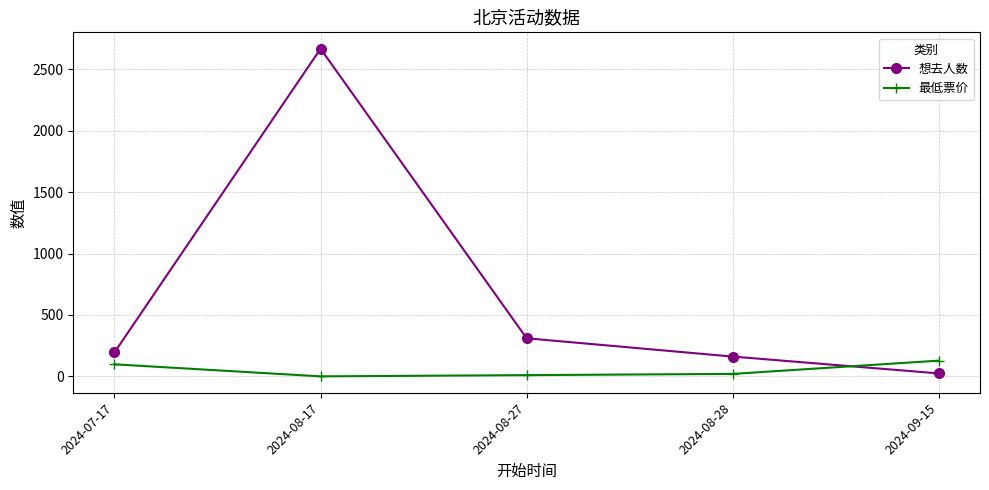

How many data points in 想去人数 are less than 195?

2